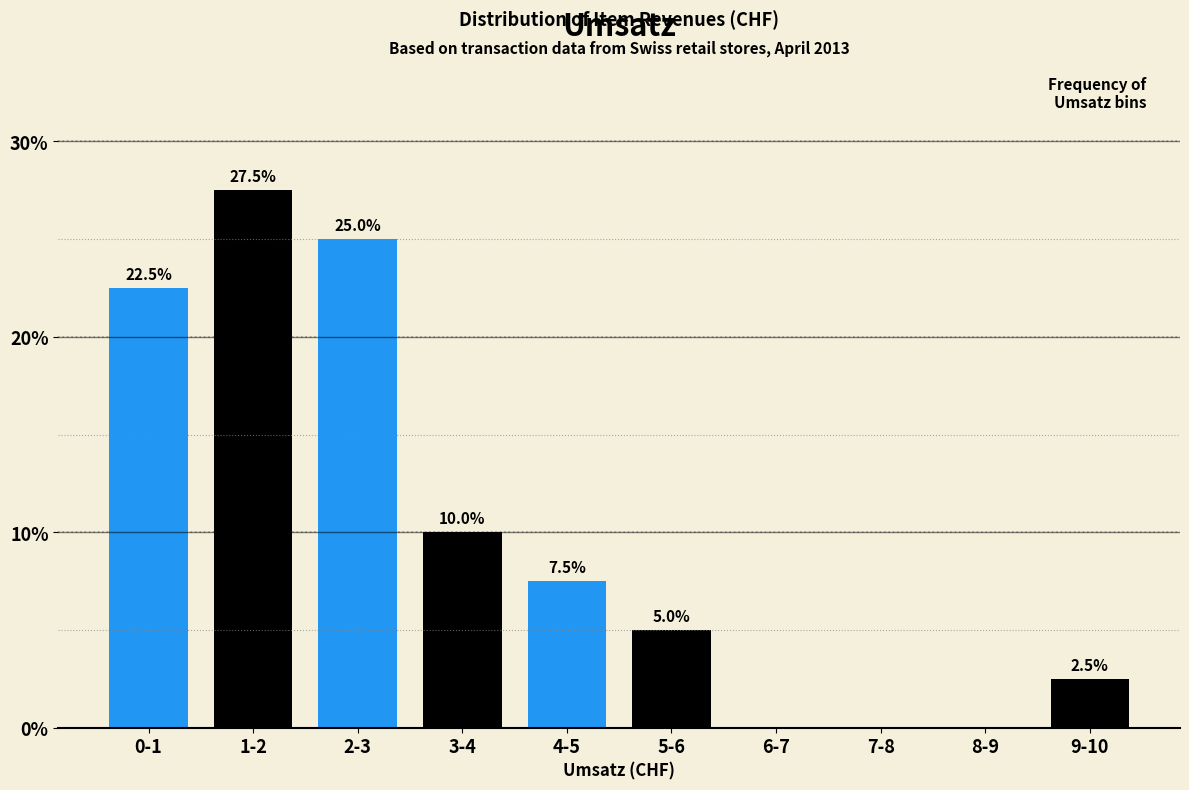

Reading left to right, list all the values displayed in this chart.

0-1=22.5	1-2=27.5	2-3=25.0	3-4=10.0	4-5=7.5	5-6=5.0	6-7=0.0	7-8=0.0	8-9=0.0	9-10=2.5